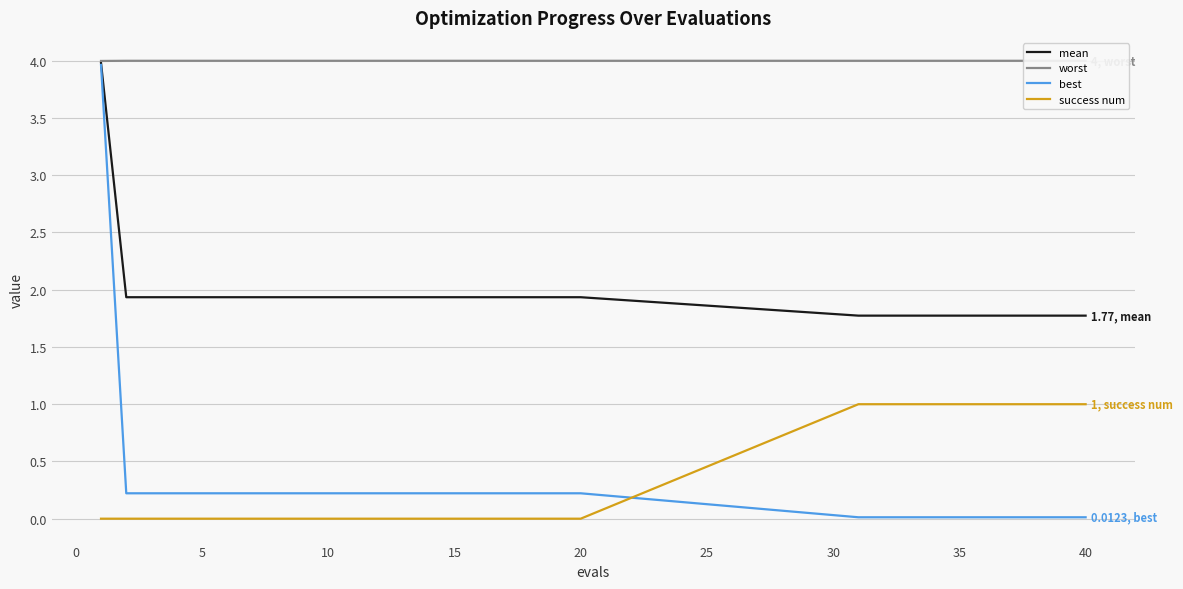

Is this an area chart (filled region under the line)?

No